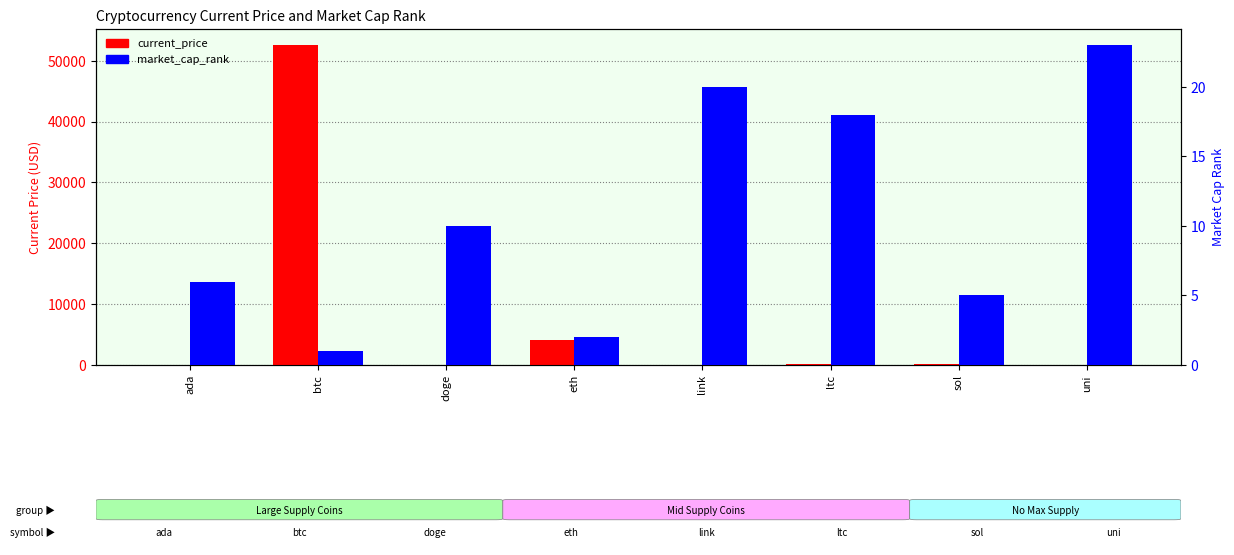

What is the sum of all market_cap_rank values?

85.0